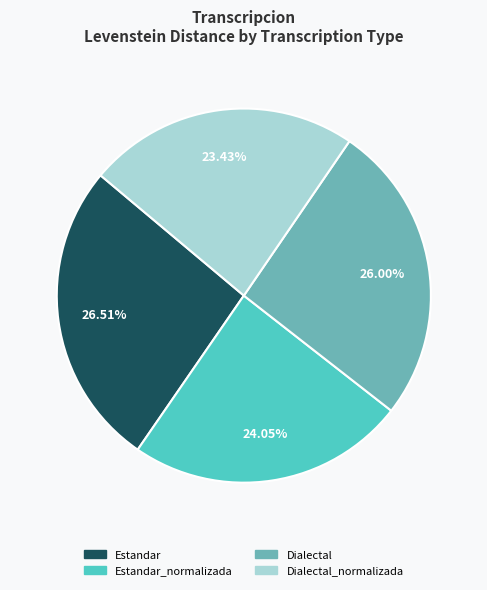

What is the total percentage of Estandar_normalizada and Dialectal?

50.1%